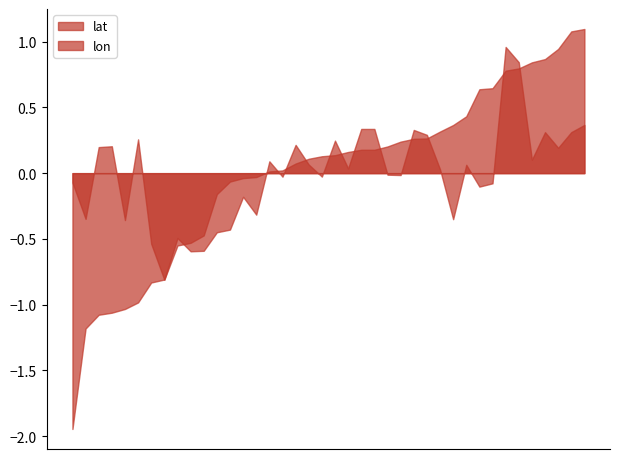

What is the label of the 28th point from the left?

C2G980